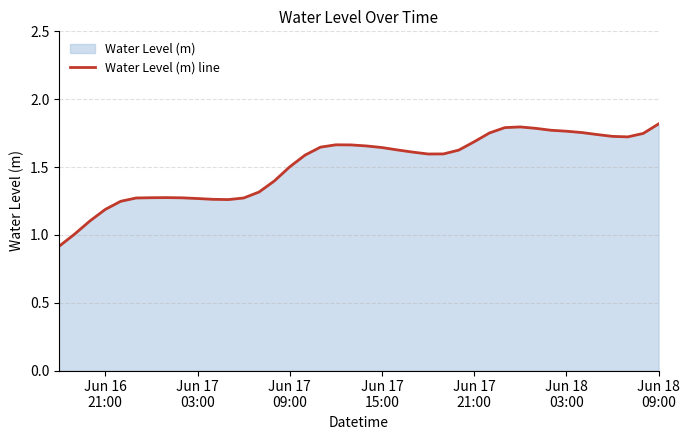

What is the minimum value shown in the chart?

0.9